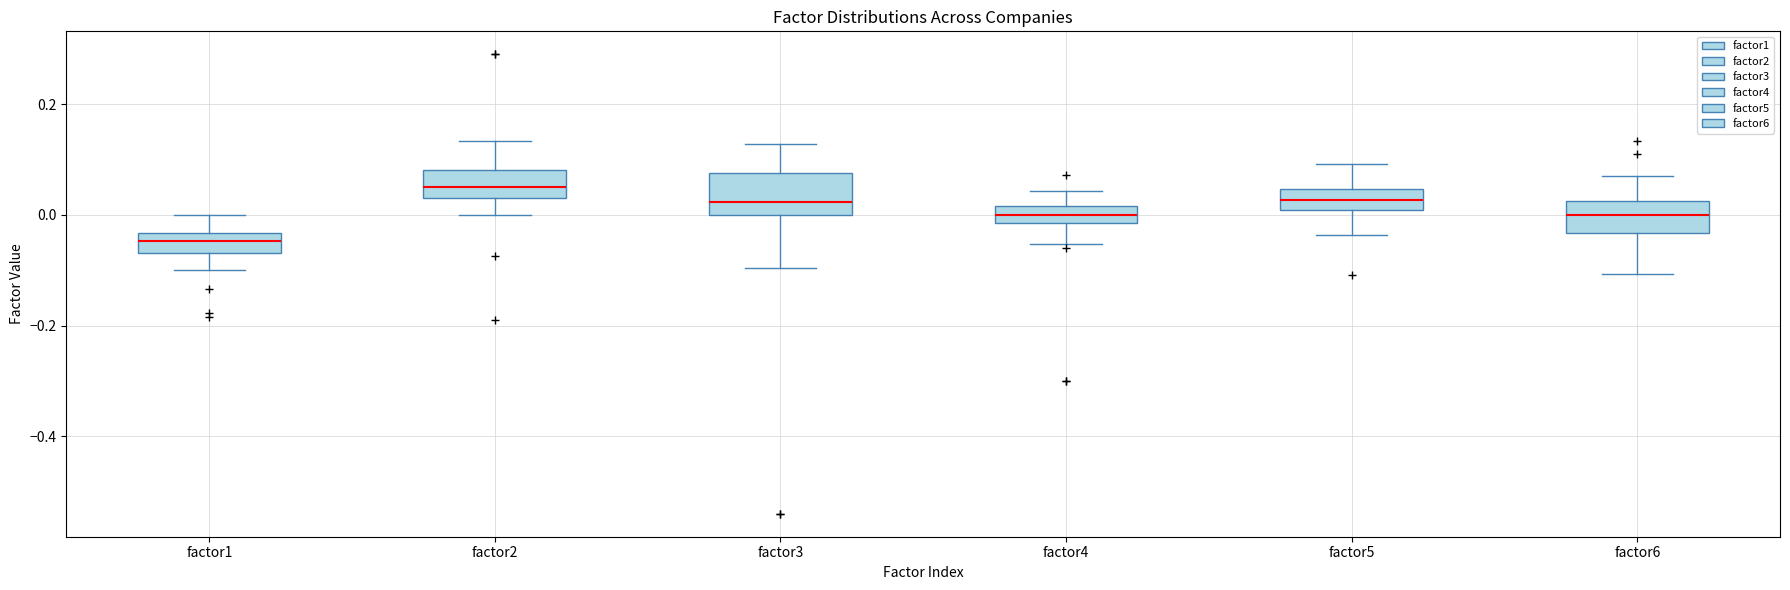

Where is the lower edge of the box for factor5 on the y-axis? The values are not printed on the chart, so give them approximately, as read against the axis.

0.00